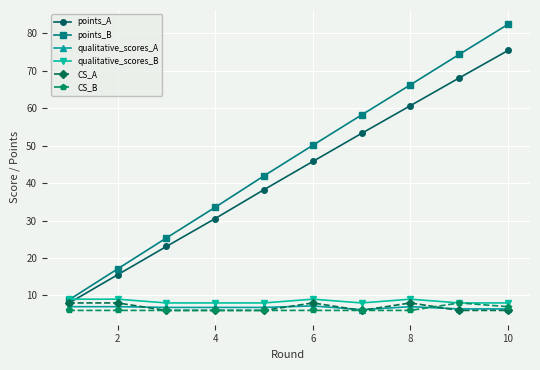

How many categories are shown in the chart?

10